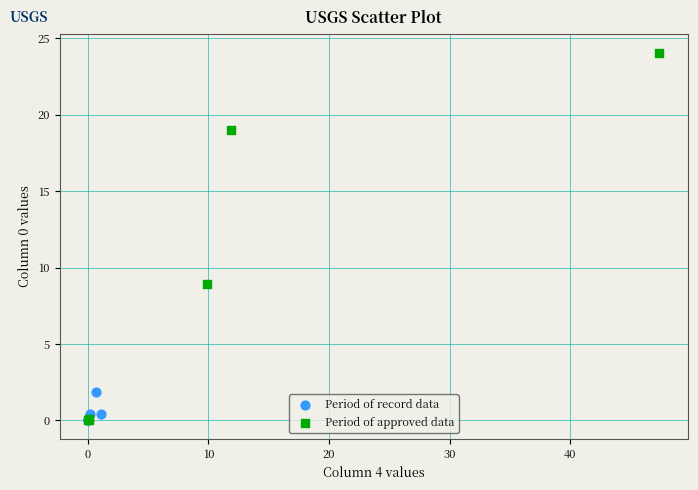

Which series reaches the maximum Y coordinate?

Period of approved data